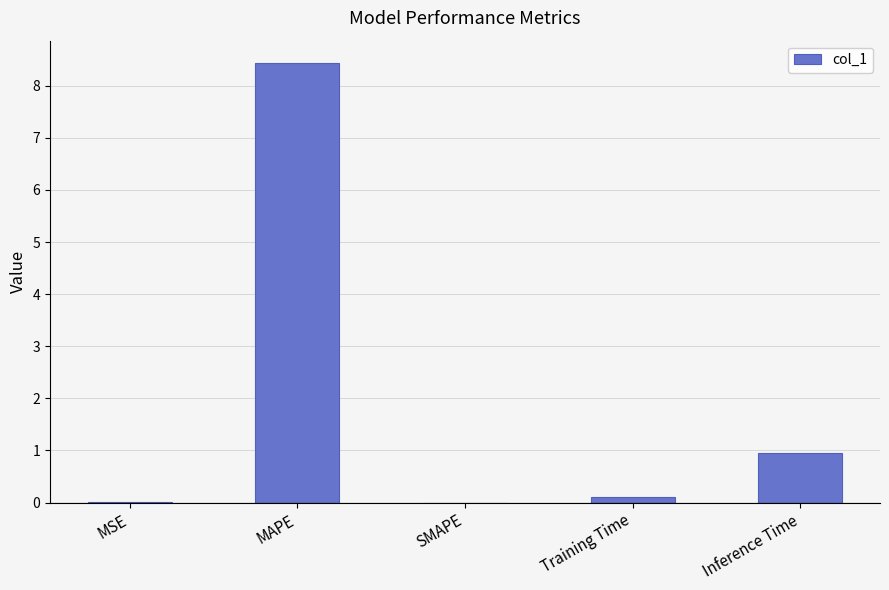

How many distinct data groups are displayed?

1